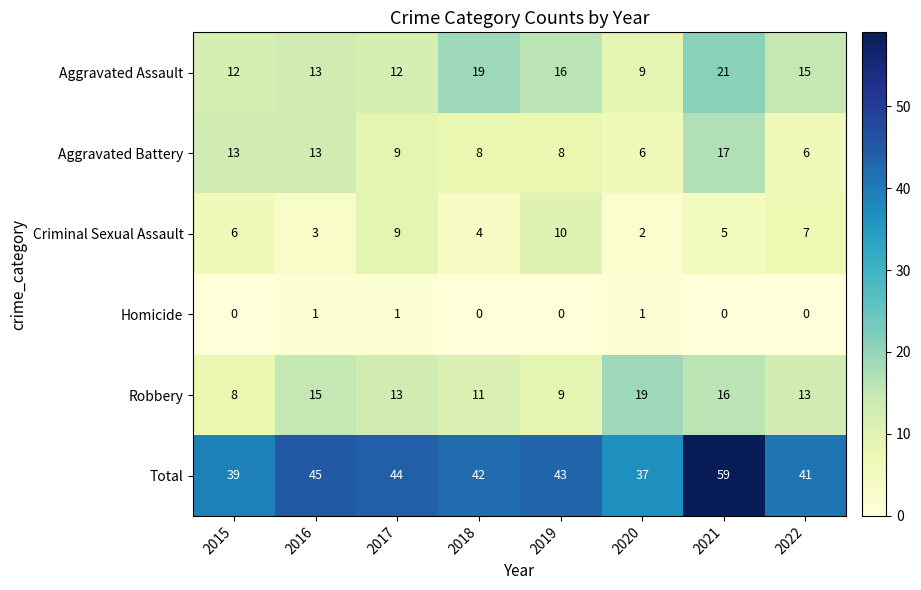

Which series changed the most between 2018 and 2019?

Criminal Sexual Assault